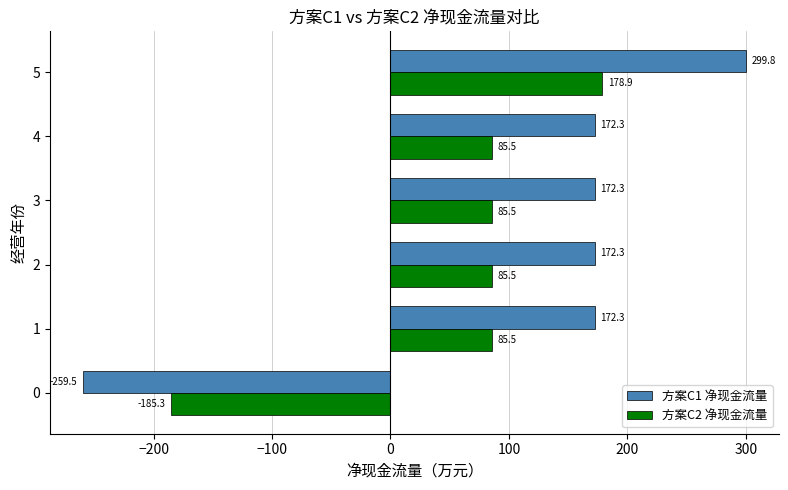

Which series has the largest range (max minus min)?

方案C1 净现金流量